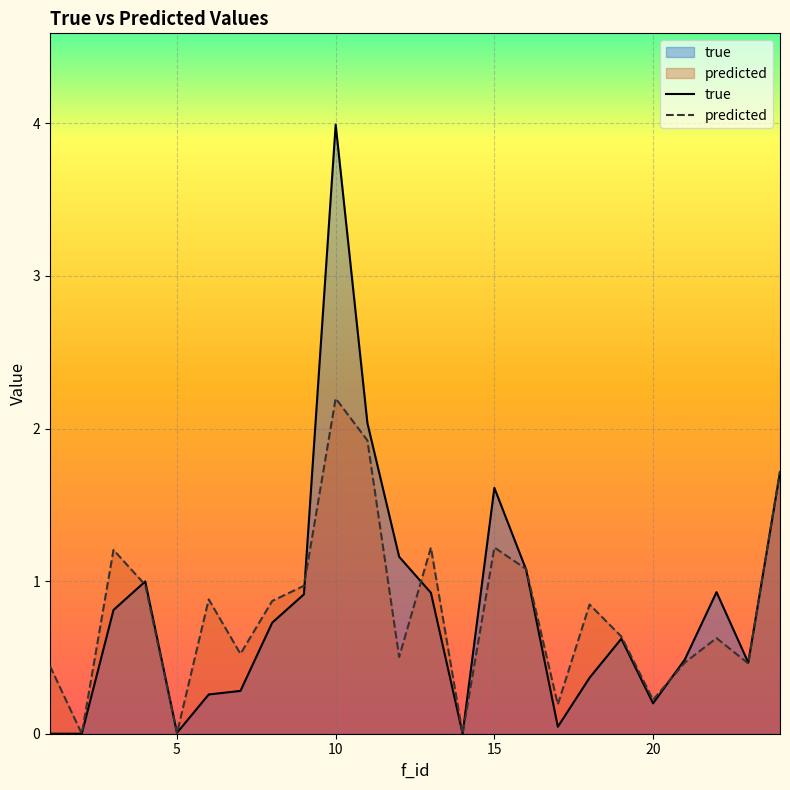

Is the value of predicted at 16 greater than the value of true at 18?

Yes